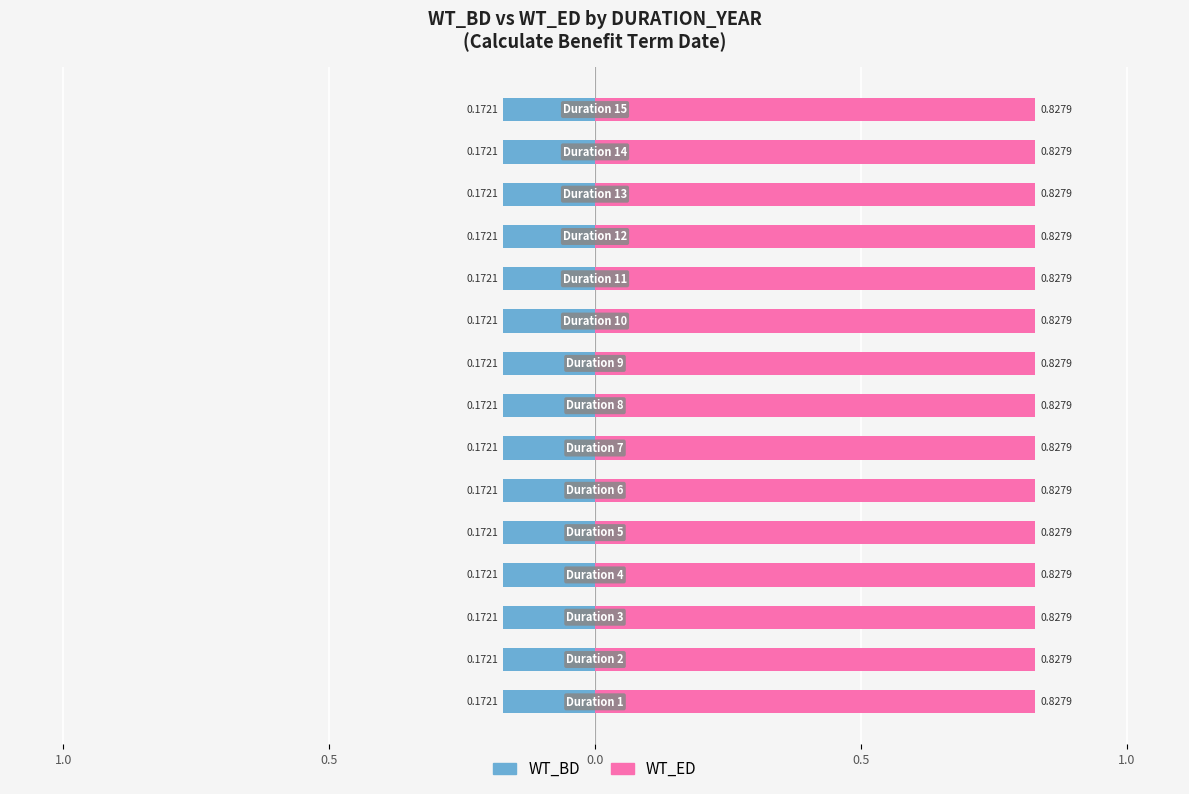

Between 5 and 15, which series saw the biggest shift?

WT_BD